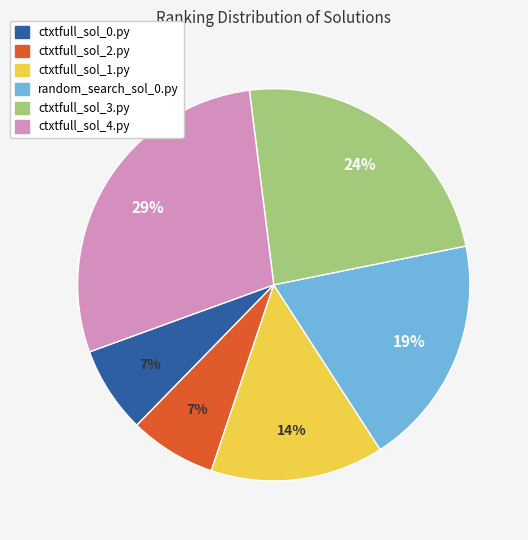

Between ctxtfull_sol_3.py and ctxtfull_sol_4.py, which is larger?

ctxtfull_sol_4.py